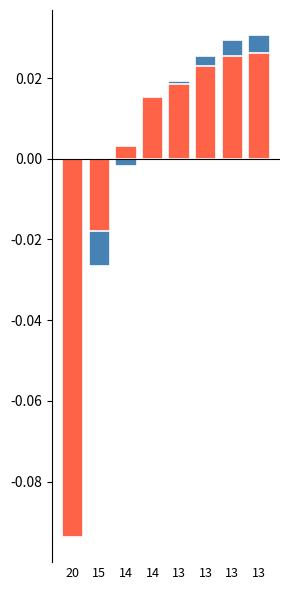

Between 13 and 13, which series saw the biggest shift?

Capacidade operacional [ha/h]